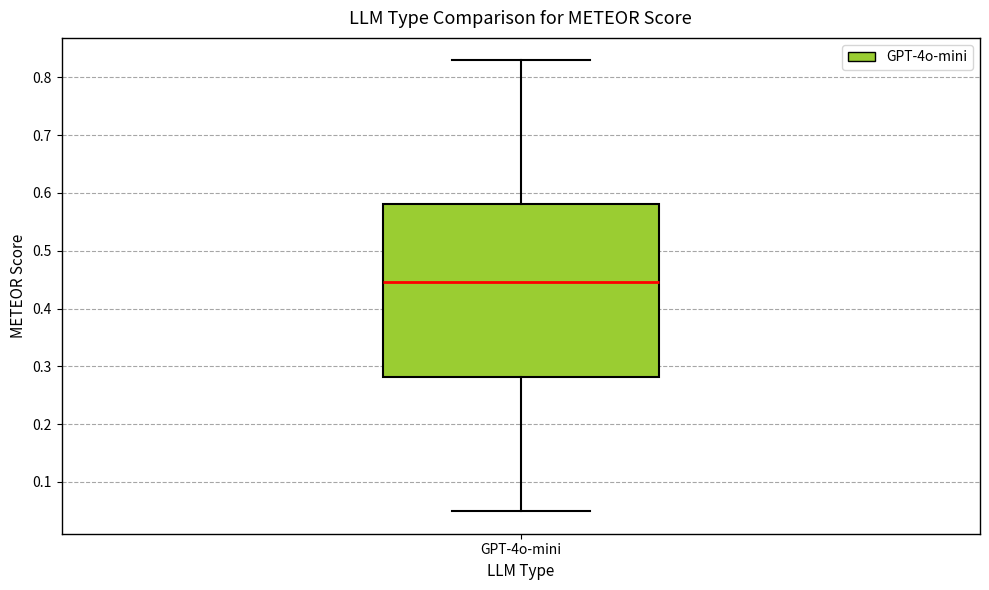

Read this box plot against the y-axis: the position of the median line, the range covered by the box, and the ends of both whiskers. The values are not printed on the chart, so give them approximately, as read against the axis.

median 0.45, box 0.28 to 0.58, whiskers 0.05 to 0.83